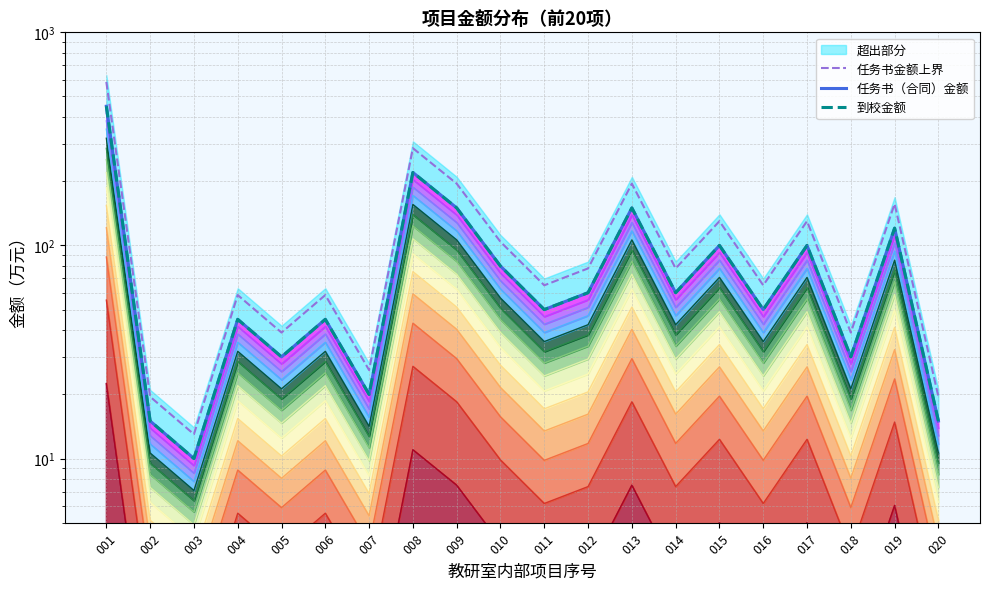

The value of 任务书（合同）金额 at 018 is 30.0. True or false?

True